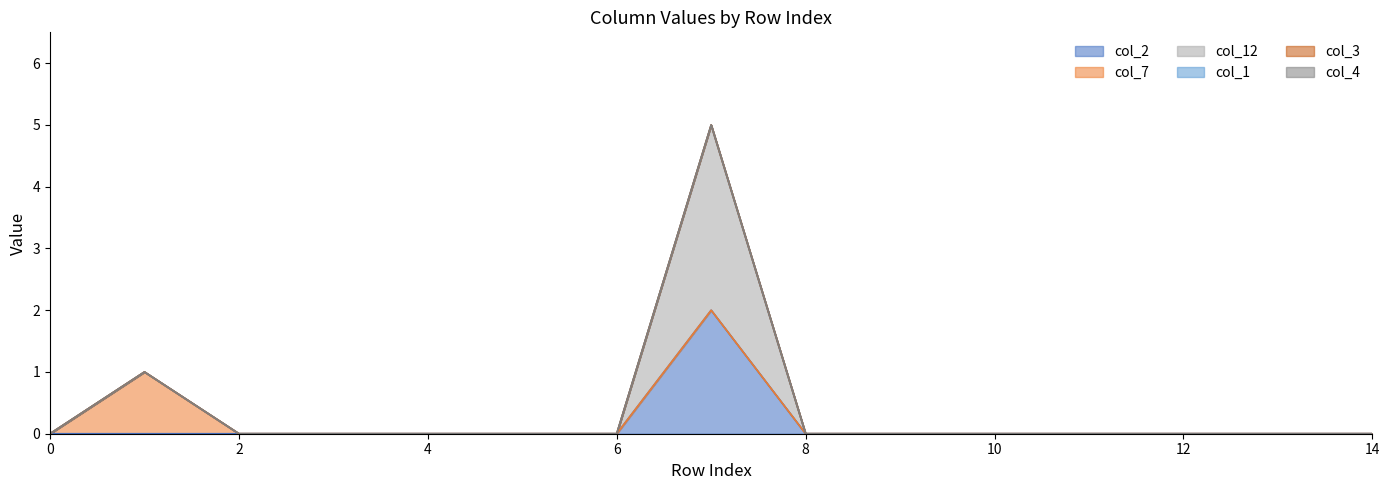

True or false: col_1 and col_12 cross at least once.

False